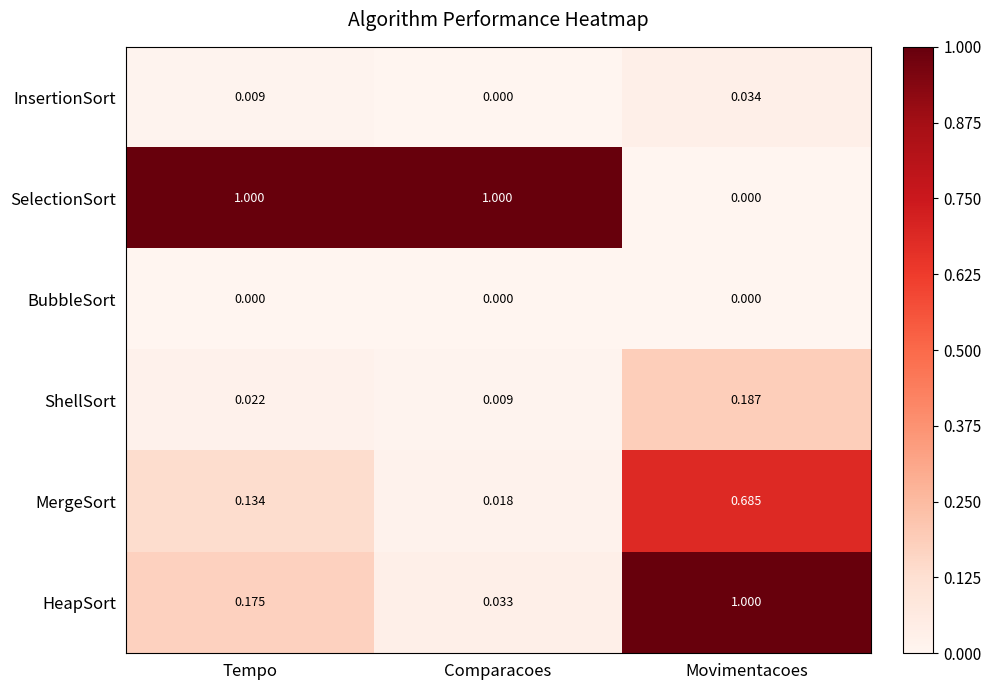

At which label does HeapSort reach its peak?

Movimentacoes